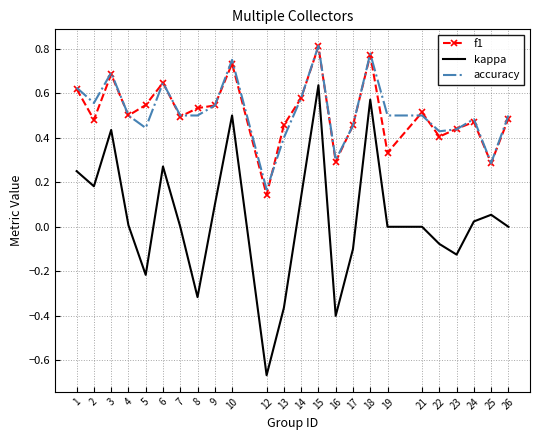

Which series has the largest range (max minus min)?

kappa